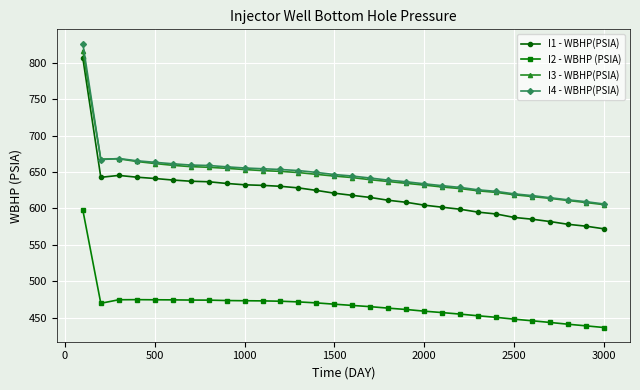

What is the value of the I1 - WBHP(PSIA) point at the 10th from the left?

632.3